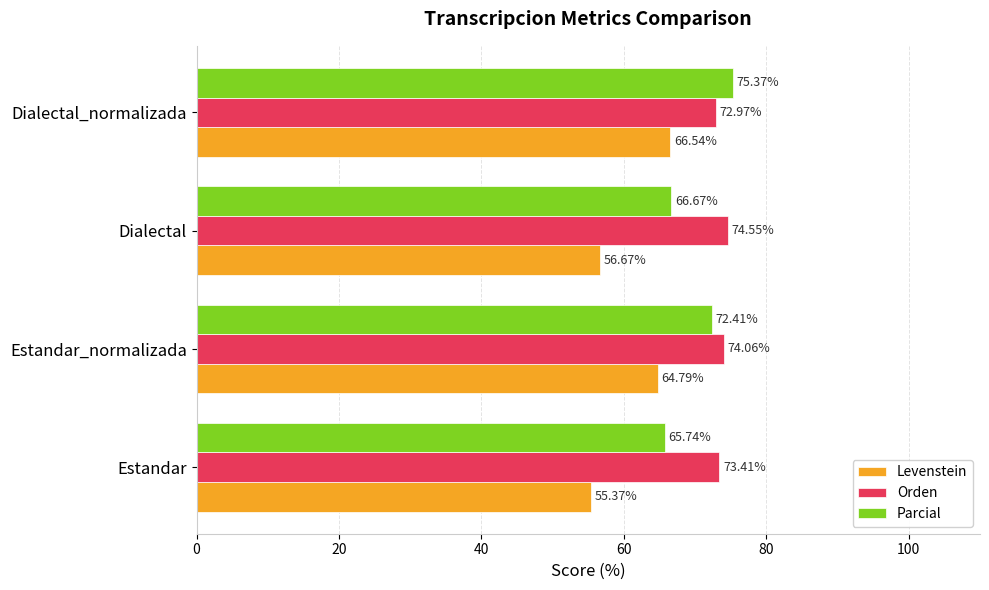

What is the greatest value displayed?

75.4